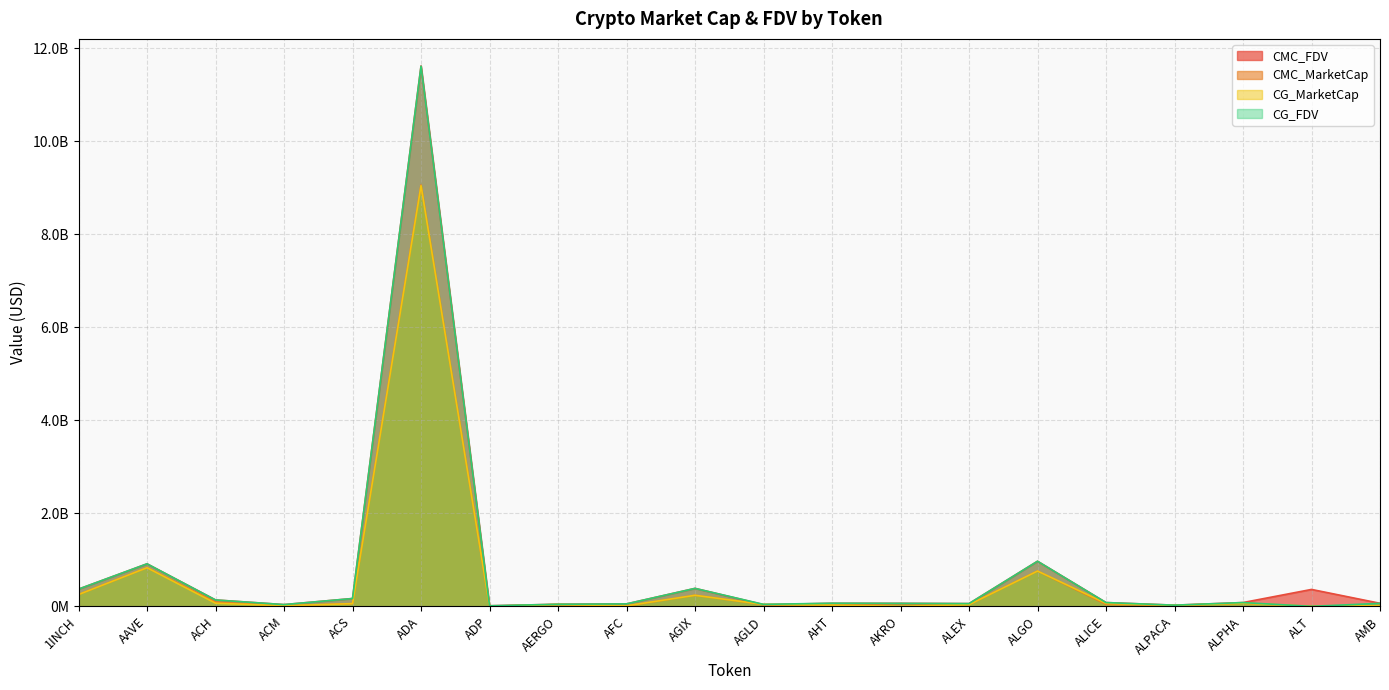

The value of CG_FDV at AERGO is 69563327.5. True or false?

False